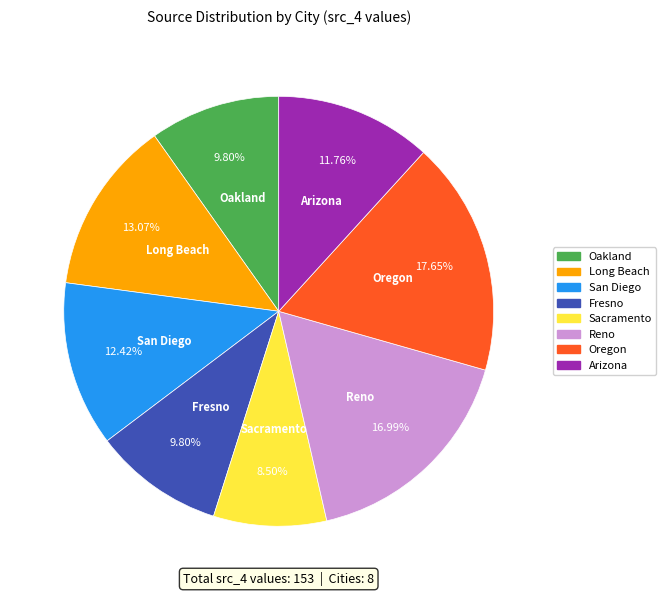

Which slice is the largest?

Oregon